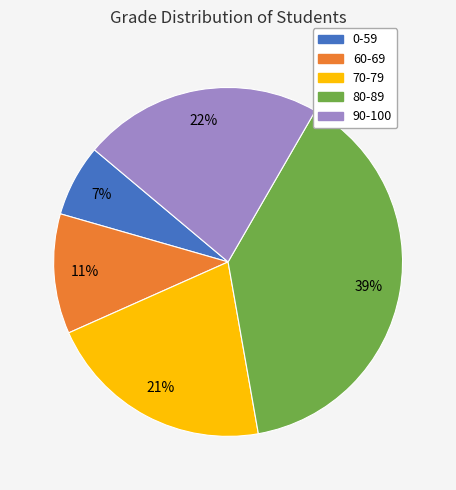

The 70-79 slice represents 11% of the pie. True or false?

False